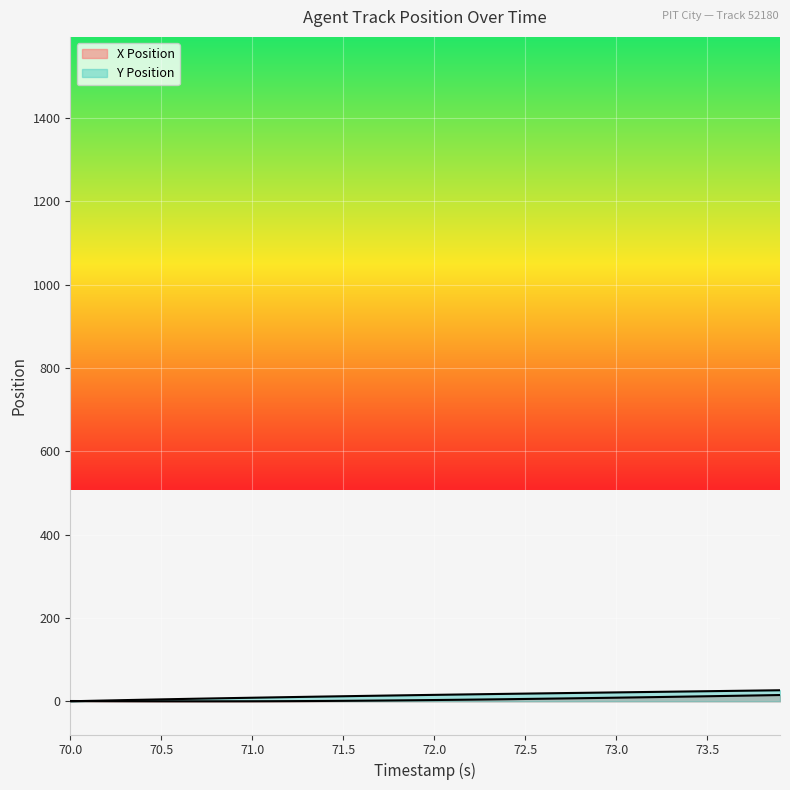

Is it true that X Position equals 0.5 at 70.5?

True